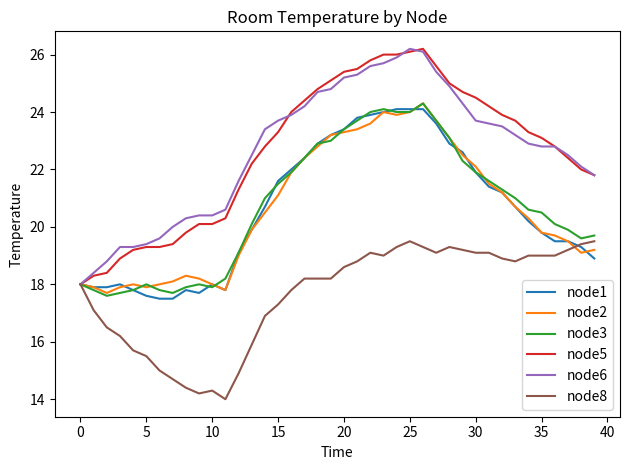

What is the minimum value shown in the chart?

14.0